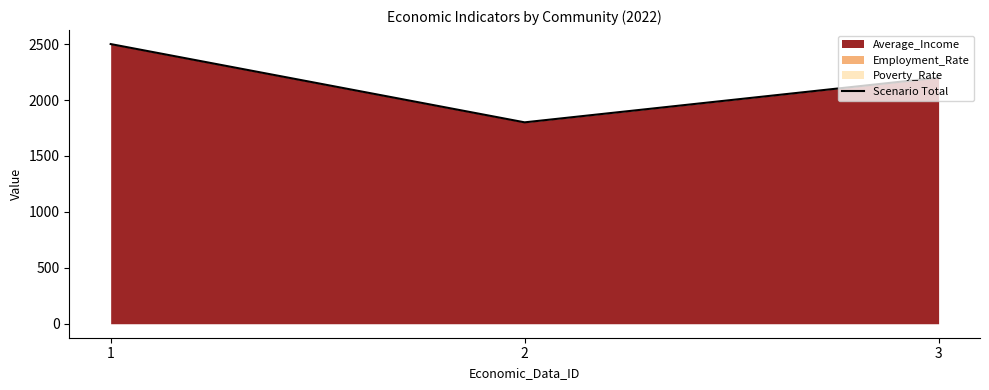

How many lines are shown in the chart?

1